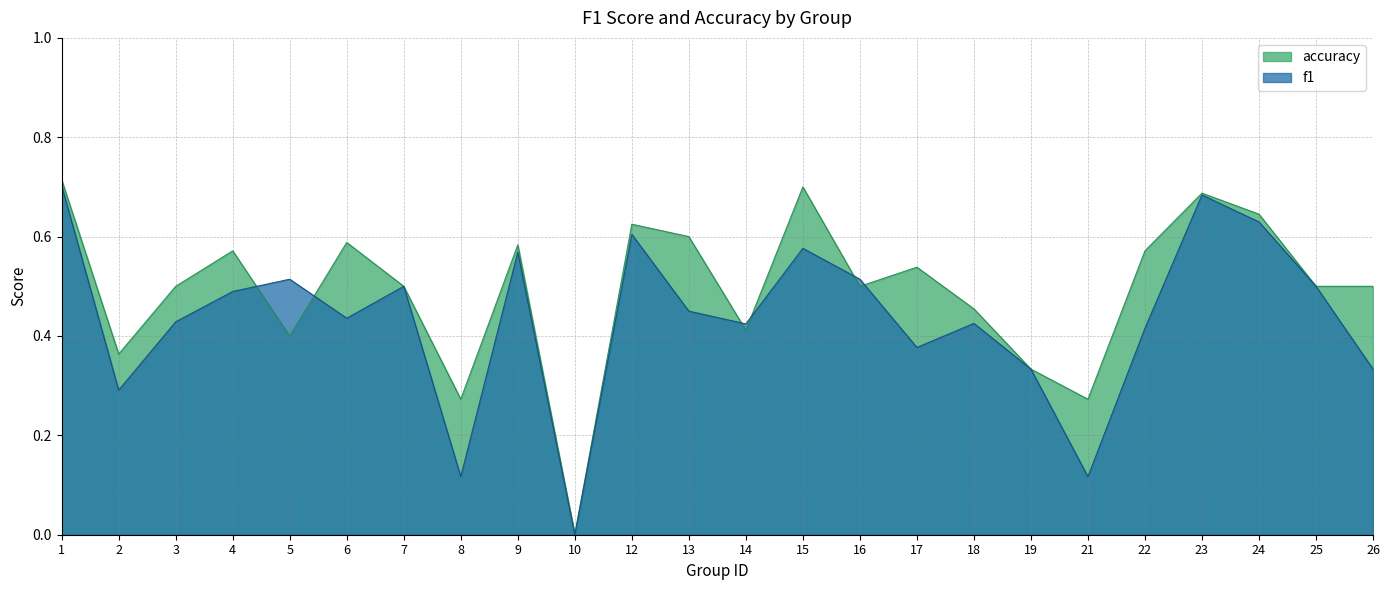

What is the difference between the maximum and minimum values in the f1 series?

0.7